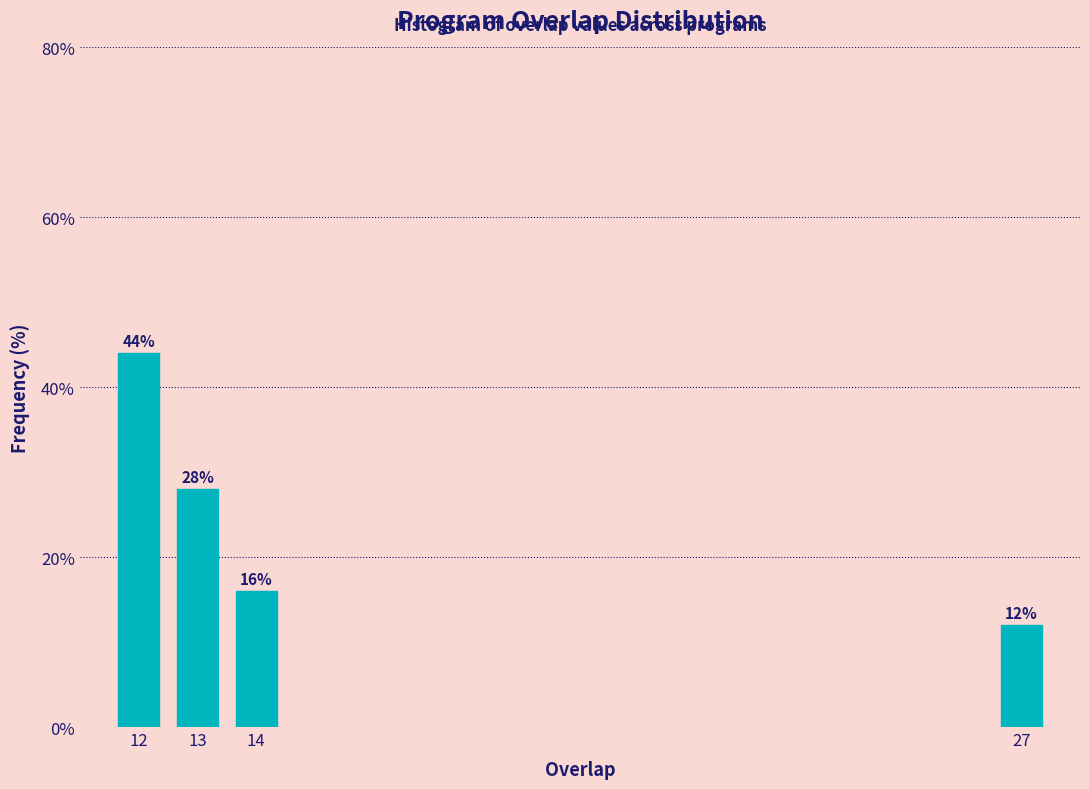

Reading right to left, extract all data points from this chart.

12.0	16.0	28.0	44.0